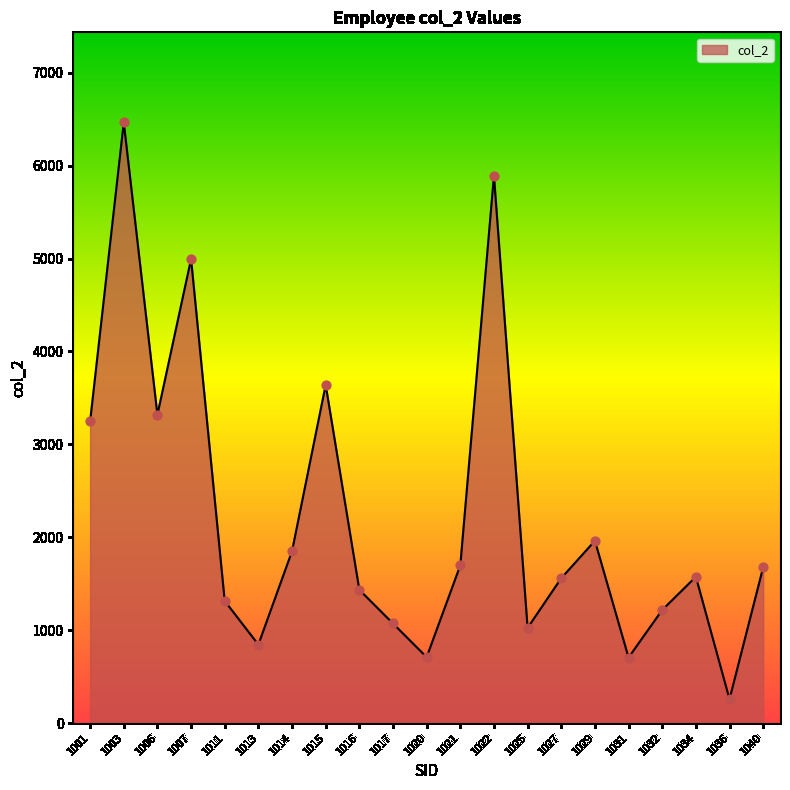

What is the change in value from 1021 to 1034?

-122.5